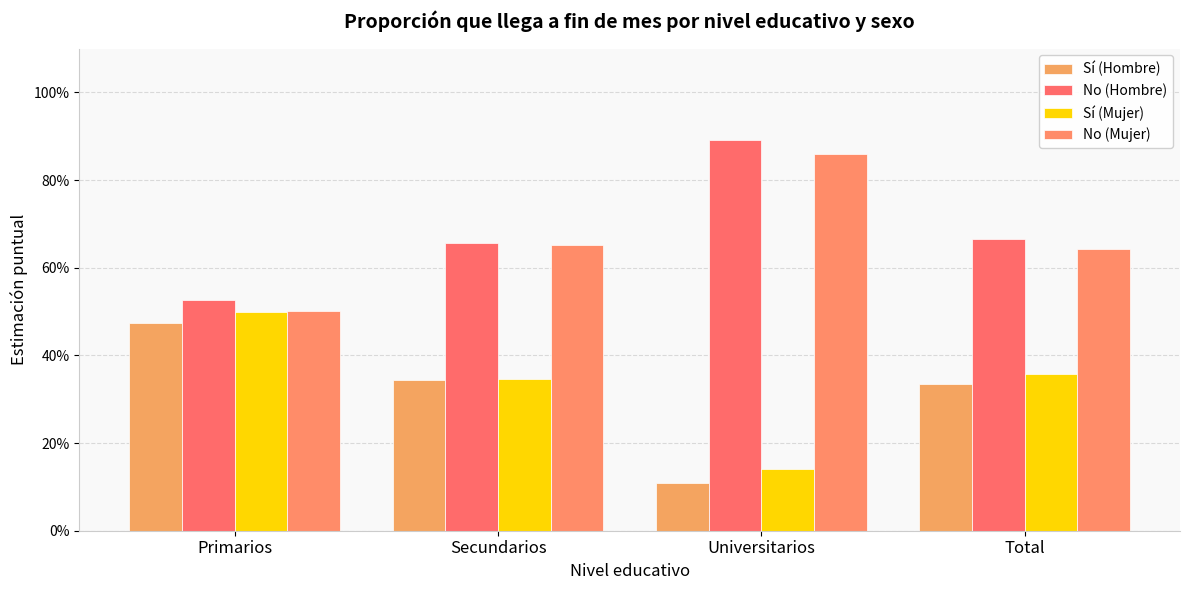

Does the chart contain stacked bars?

No